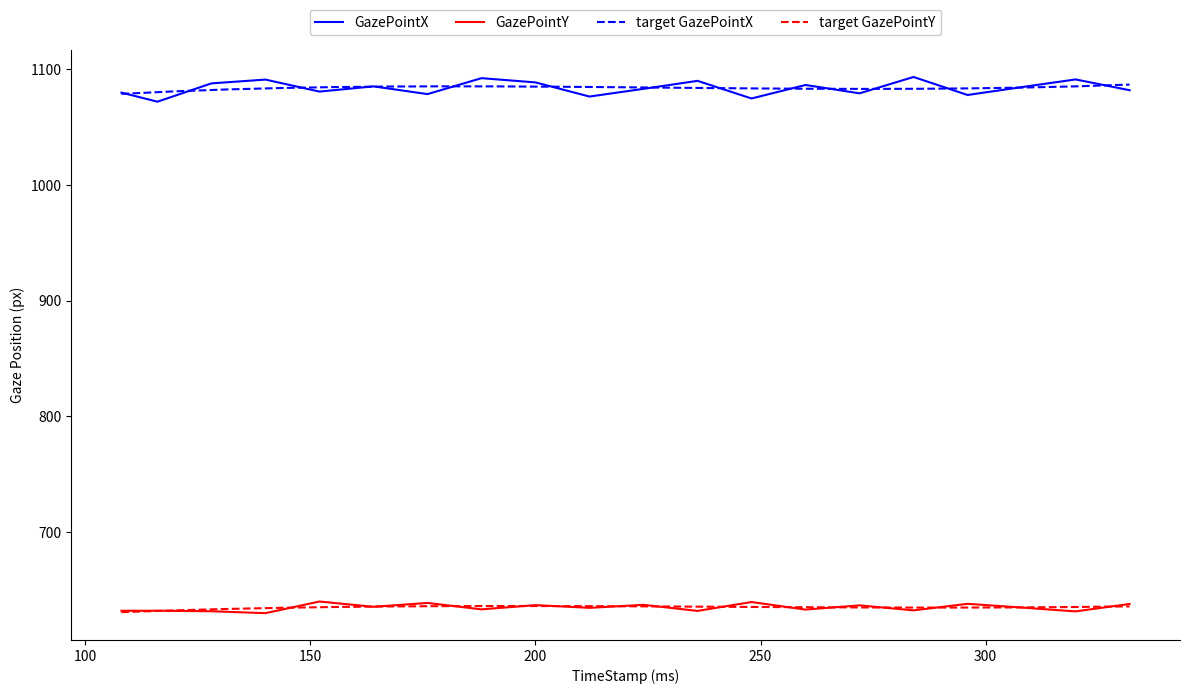

What is the difference between the second highest and second lowest values in the GazePointX series?

17.6